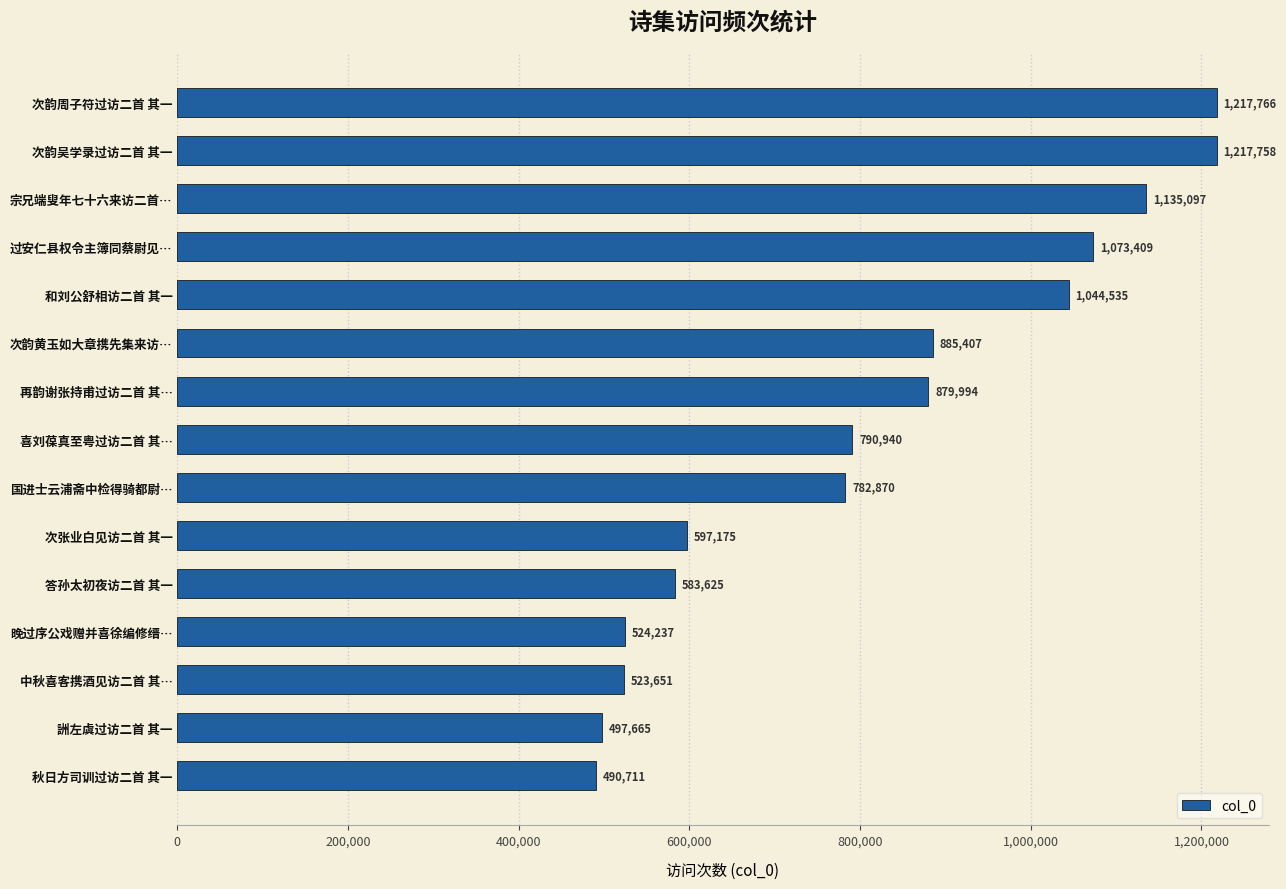

The chart shows a value of 1044535 at 和刘公舒相访二首 其一. True or false?

True